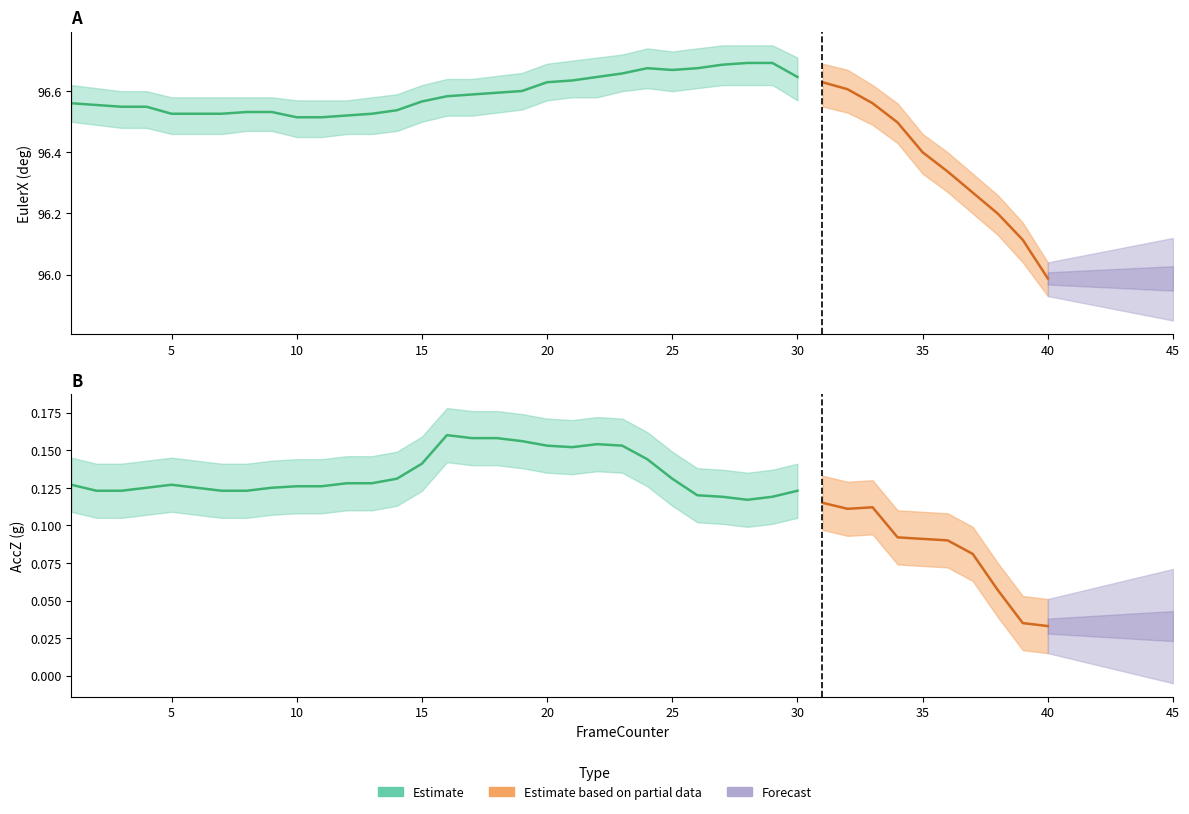

True or false: AccZ_upper and AccZ cross at least once.

False